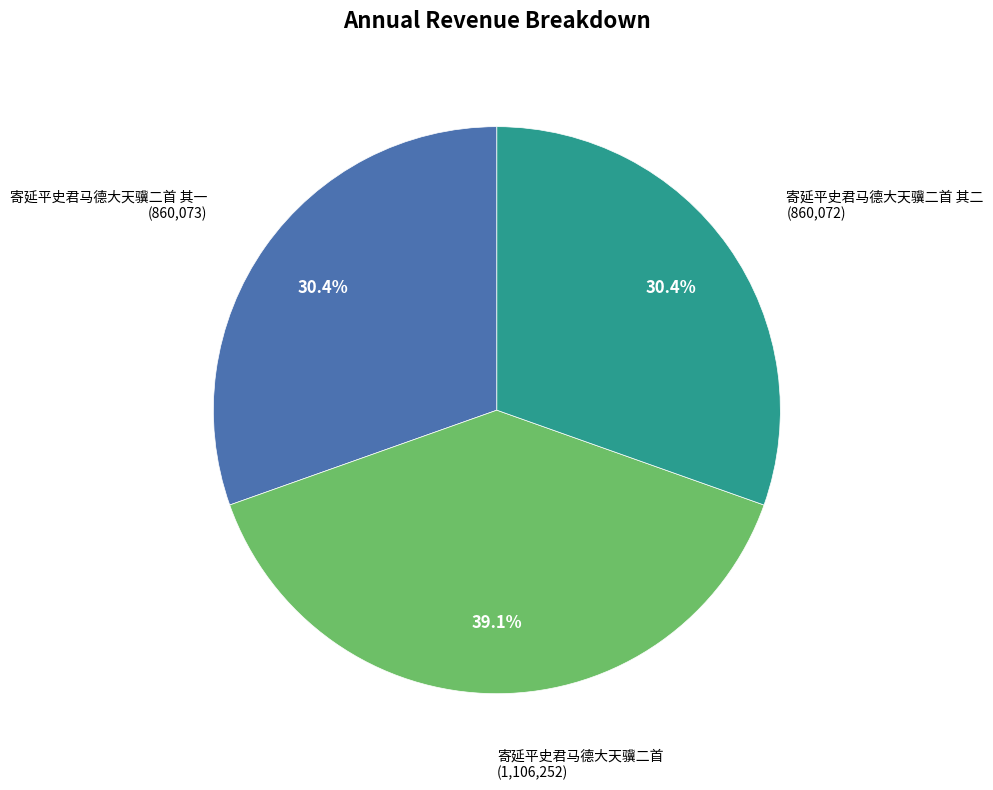

To the nearest percent, what portion does 寄延平史君马德大天骥二首 represent?

39%